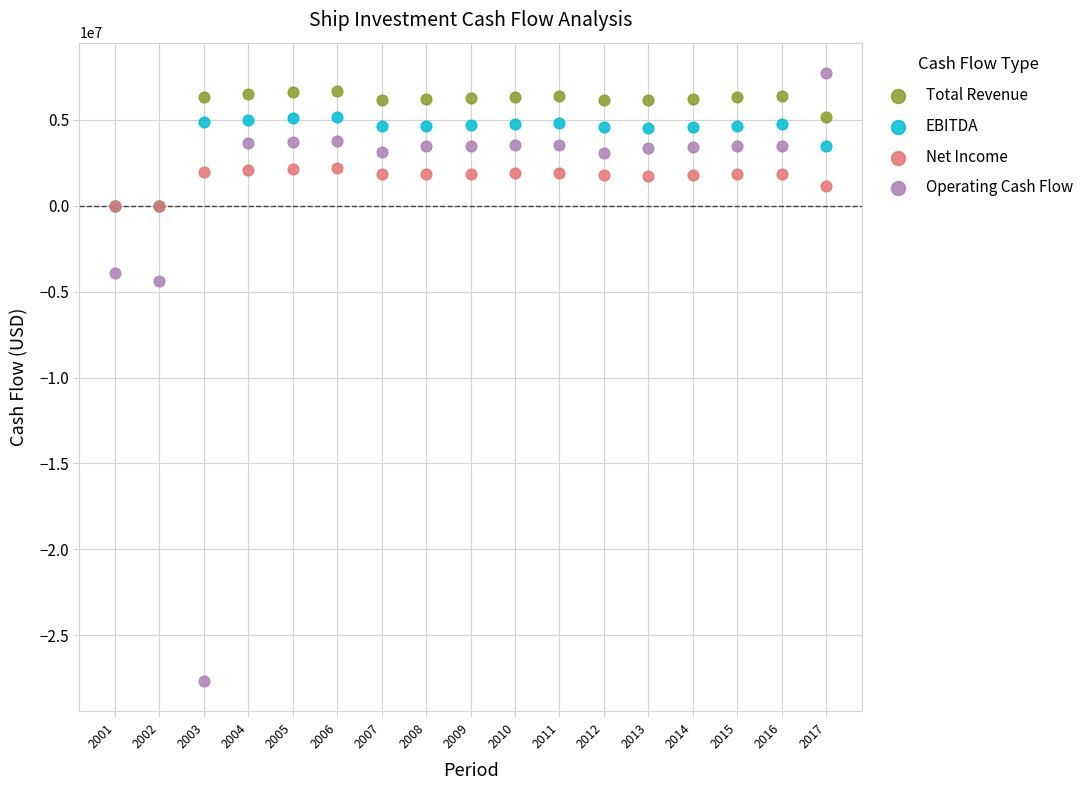

What are all the series names shown in the legend?

Total Revenue, EBITDA, Net Income, Operating Cash Flow